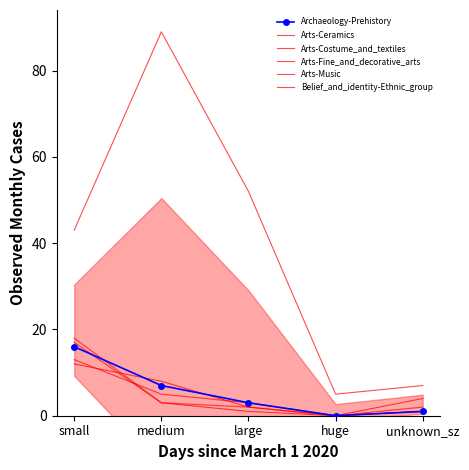

Reading right to left, transcribe all the data shown in this chart.

Archaeology-Prehistory: unknown_sz=1	huge=0	large=3	medium=7	small=16
Arts-Ceramics: unknown_sz=1	huge=0	large=3	medium=5	small=13
Arts-Costume_and_textiles: unknown_sz=1	huge=0	large=2	medium=8	small=12
Arts-Fine_and_decorative_arts: unknown_sz=7	huge=5	large=52	medium=89	small=43
Arts-Music: unknown_sz=4	huge=0	large=2	medium=3	small=17
Belief_and_identity-Ethnic_group: unknown_sz=2	huge=0	large=1	medium=3	small=18